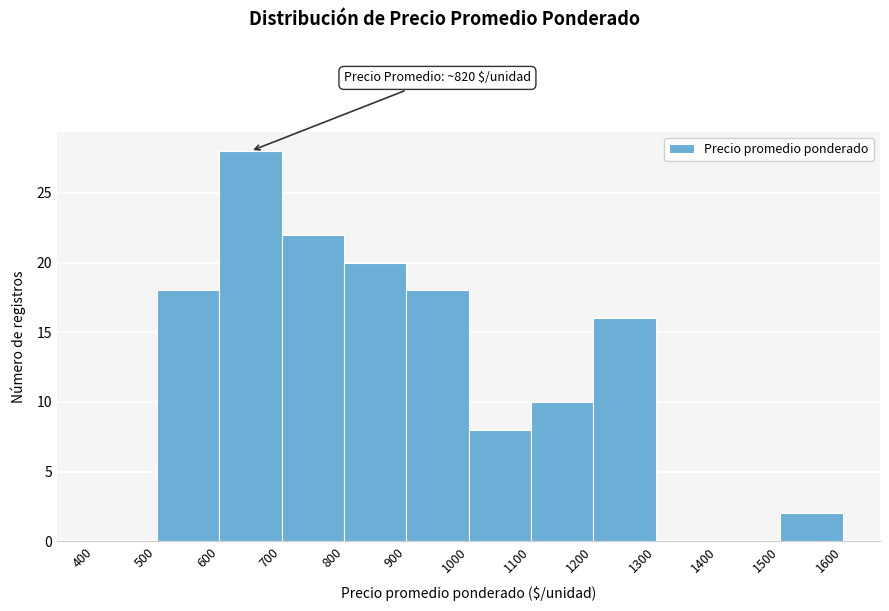

Which range on the x-axis has the tallest bar?

600 to 700